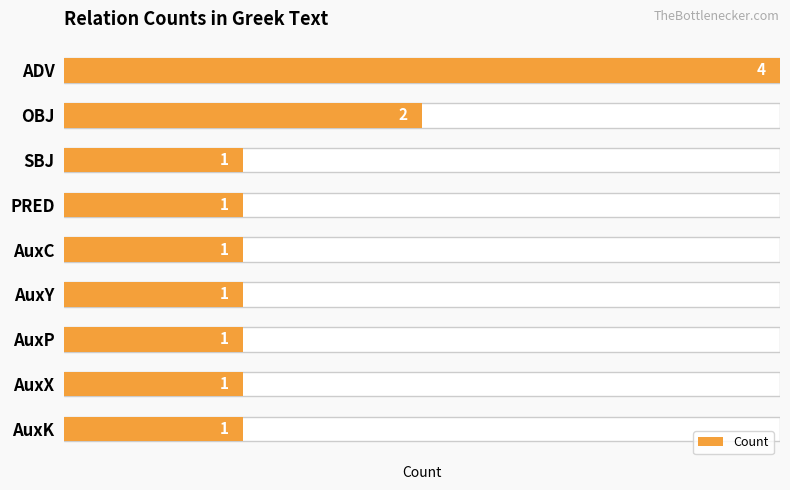

Does the chart contain any negative values?

No